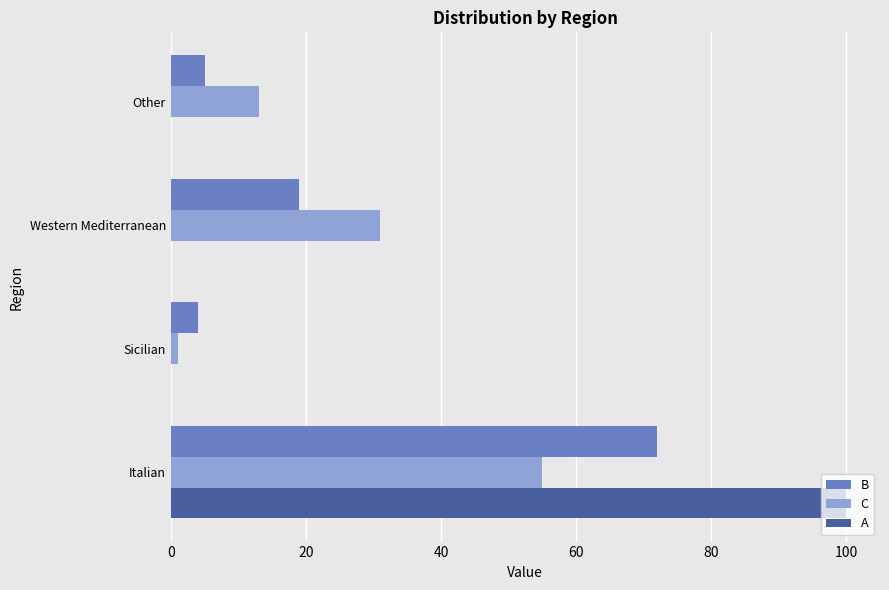

Which series changed the most between Italian and Western Mediterranean?

A